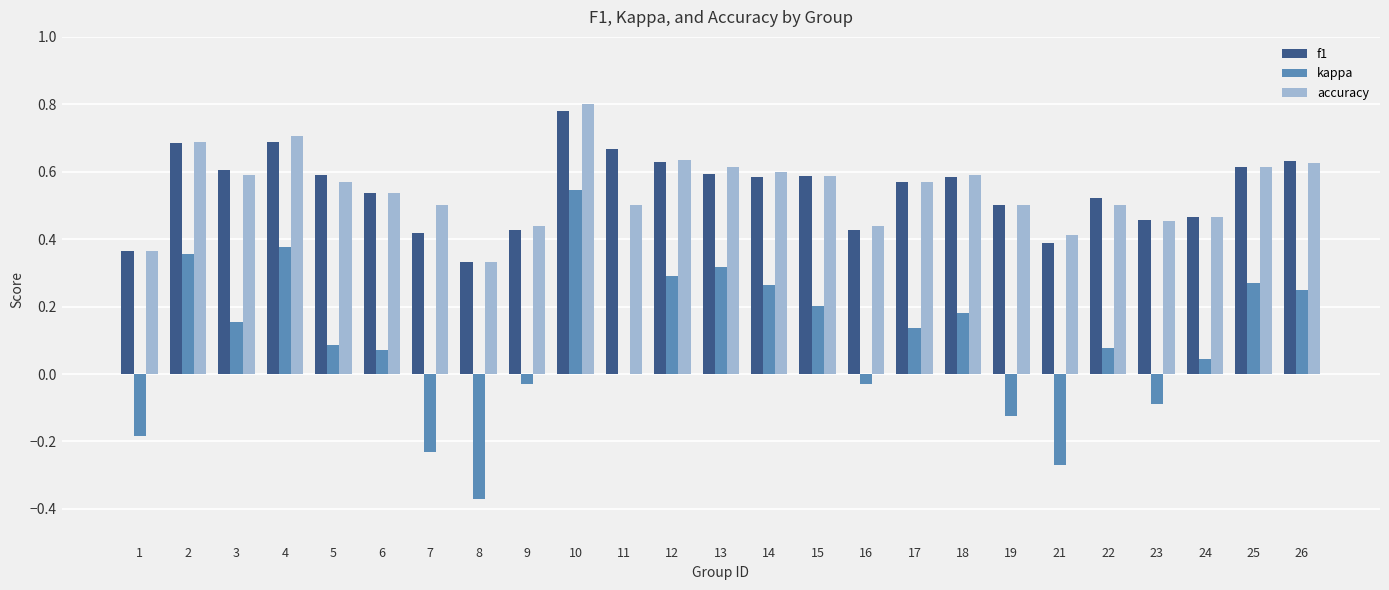

Is it true that kappa equals 0.4 at 2?

True